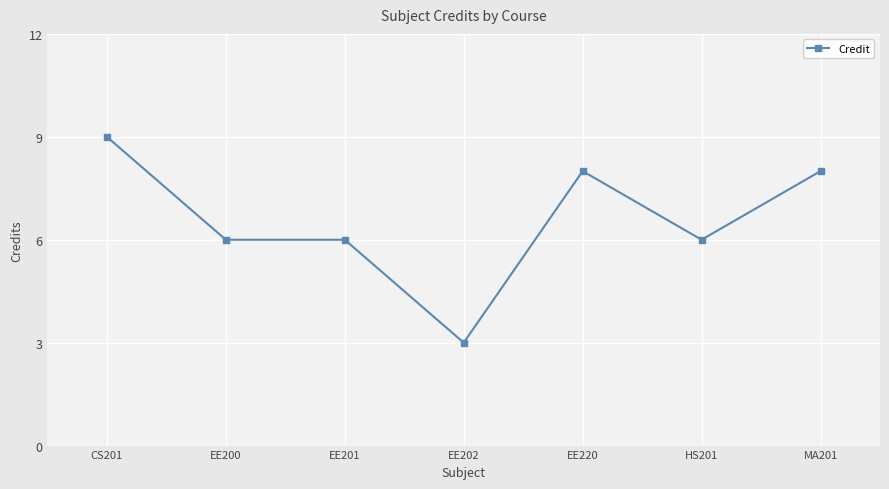

What is the difference between the maximum and second lowest values?

3